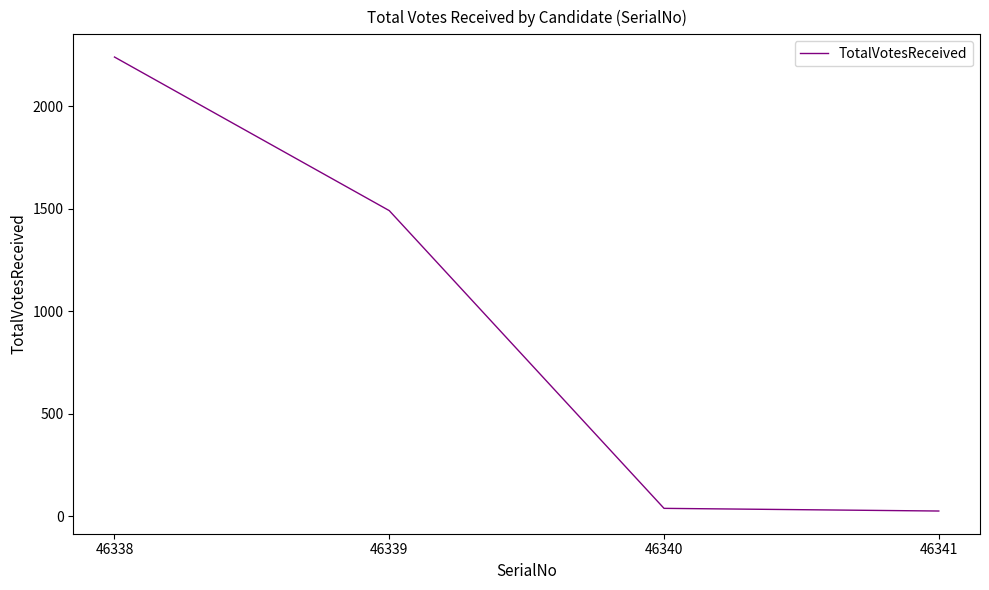

Read the value at 46340, to the nearest 50.

50